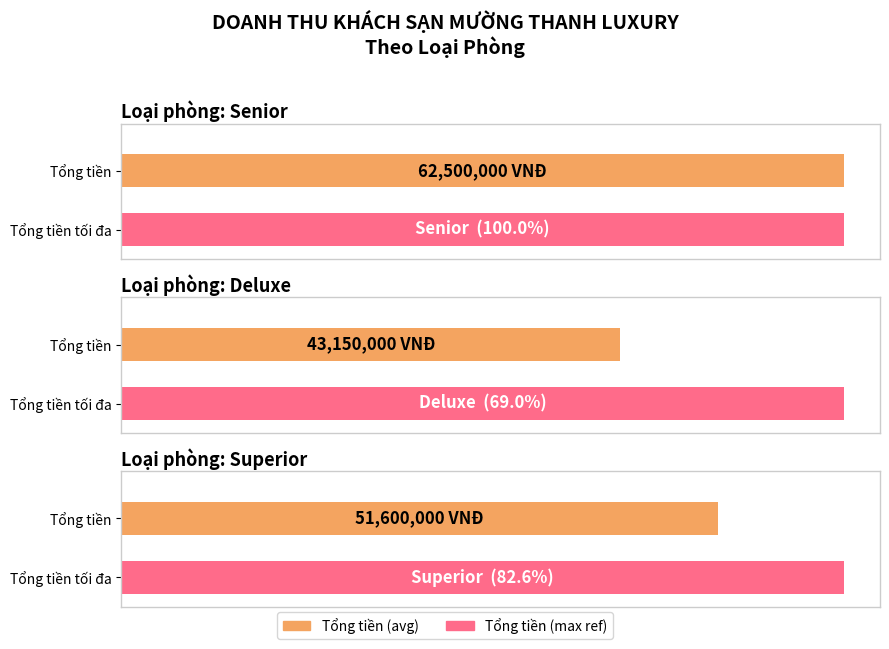

The Số ngày series shows 6 at 11. True or false?

False